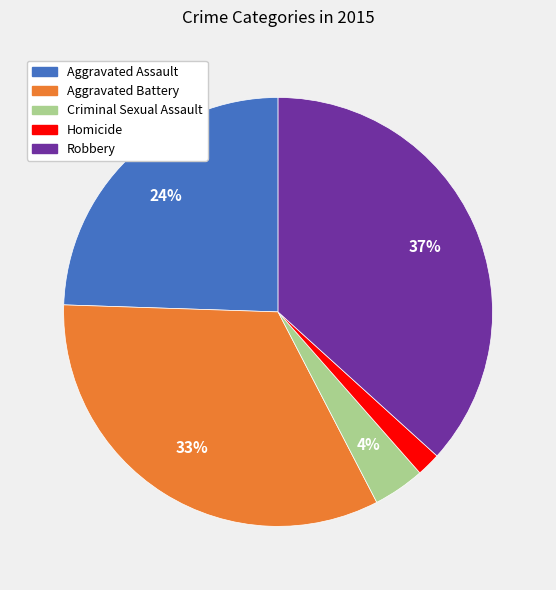

Do Robbery and Homicide together represent more than half of the pie?

No